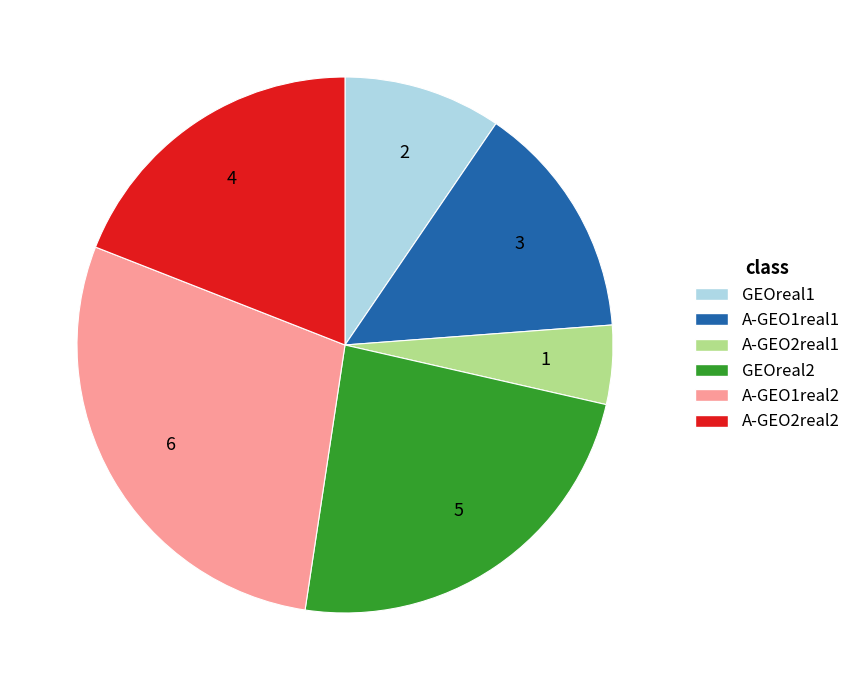

The A-GEO2real2 slice represents 19% of the pie. True or false?

True